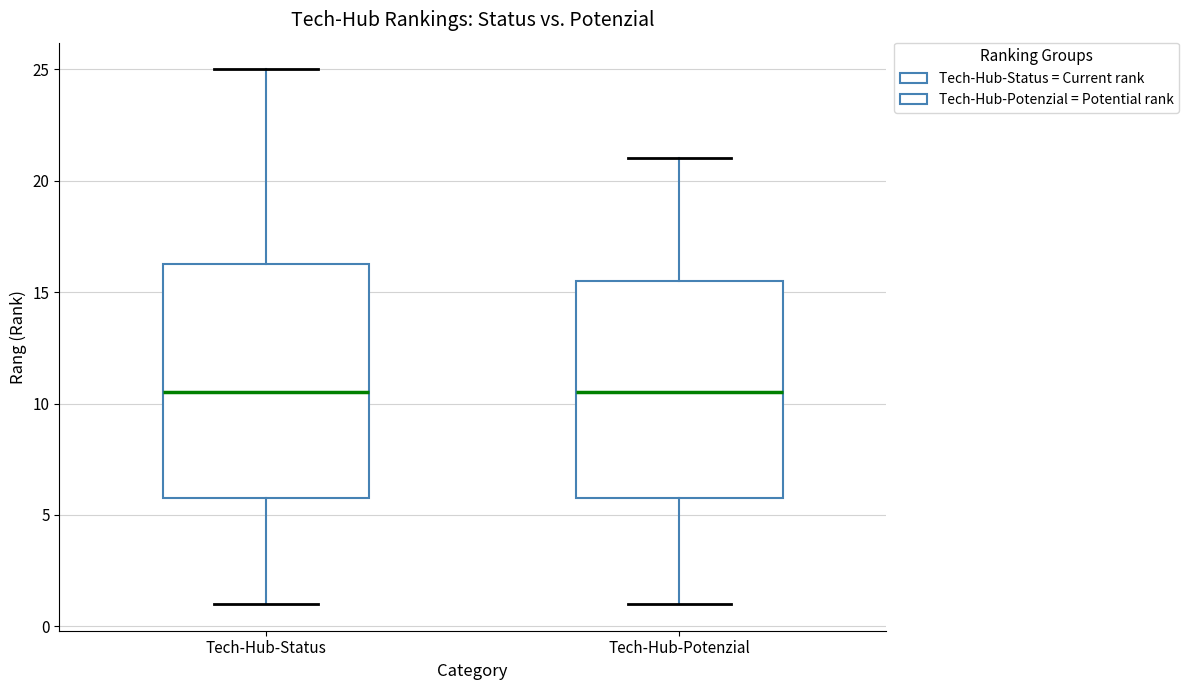

Which box is the tallest, from its lower edge to its upper edge?

Tech-Hub-Status